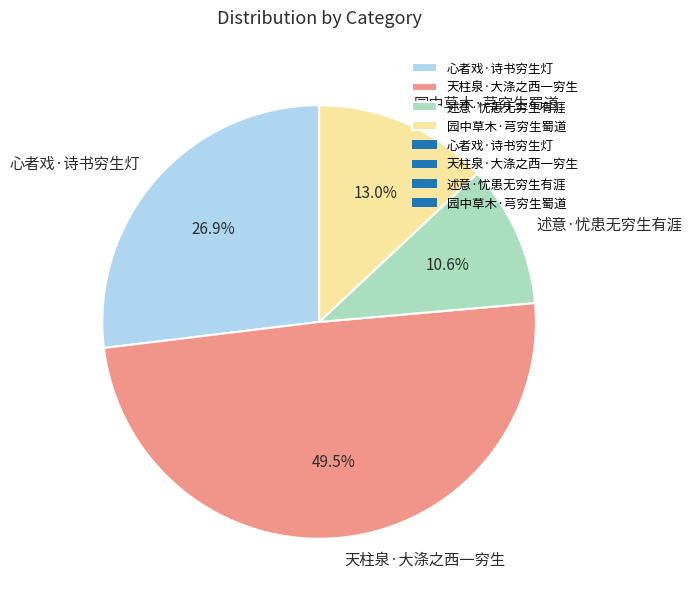

Rank the categories by value from lowest to highest.

述意·忧患无穷生有涯, 园中草木·芎穷生蜀道, 心者戏·诗书穷生灯, 天柱泉·大涤之西一穷生